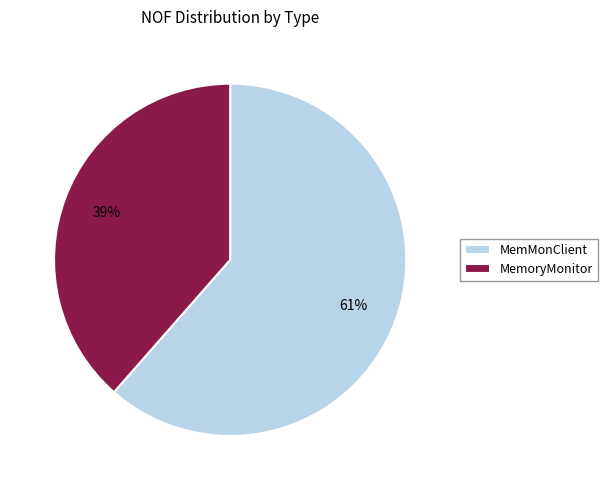

How many segments does this pie chart have?

2